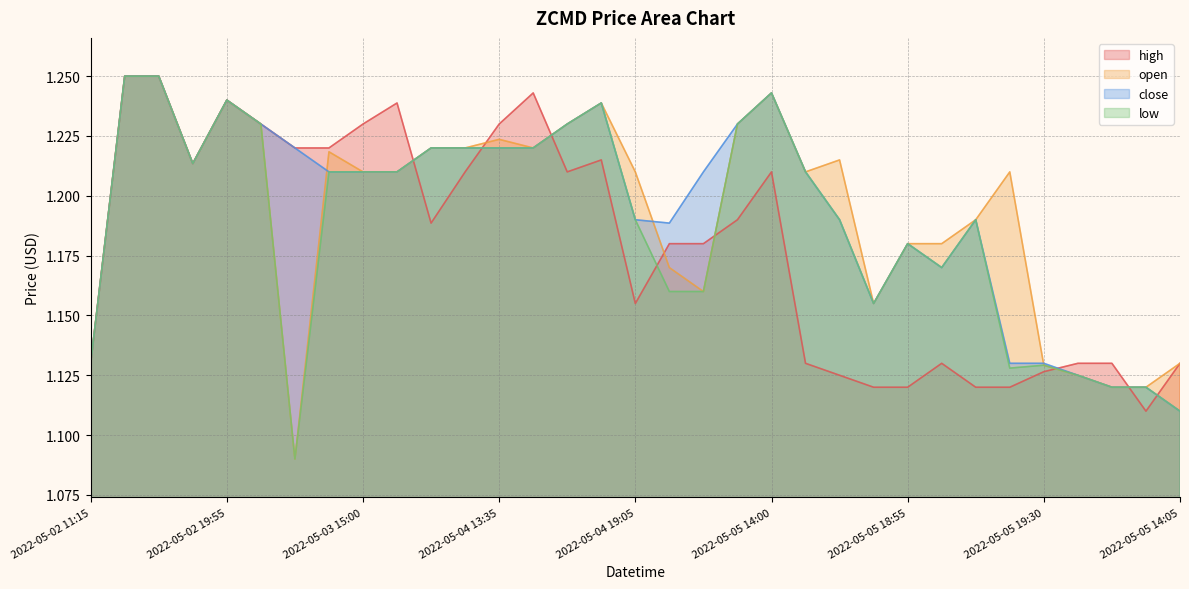

What is the maximum value shown in the chart?

1.2